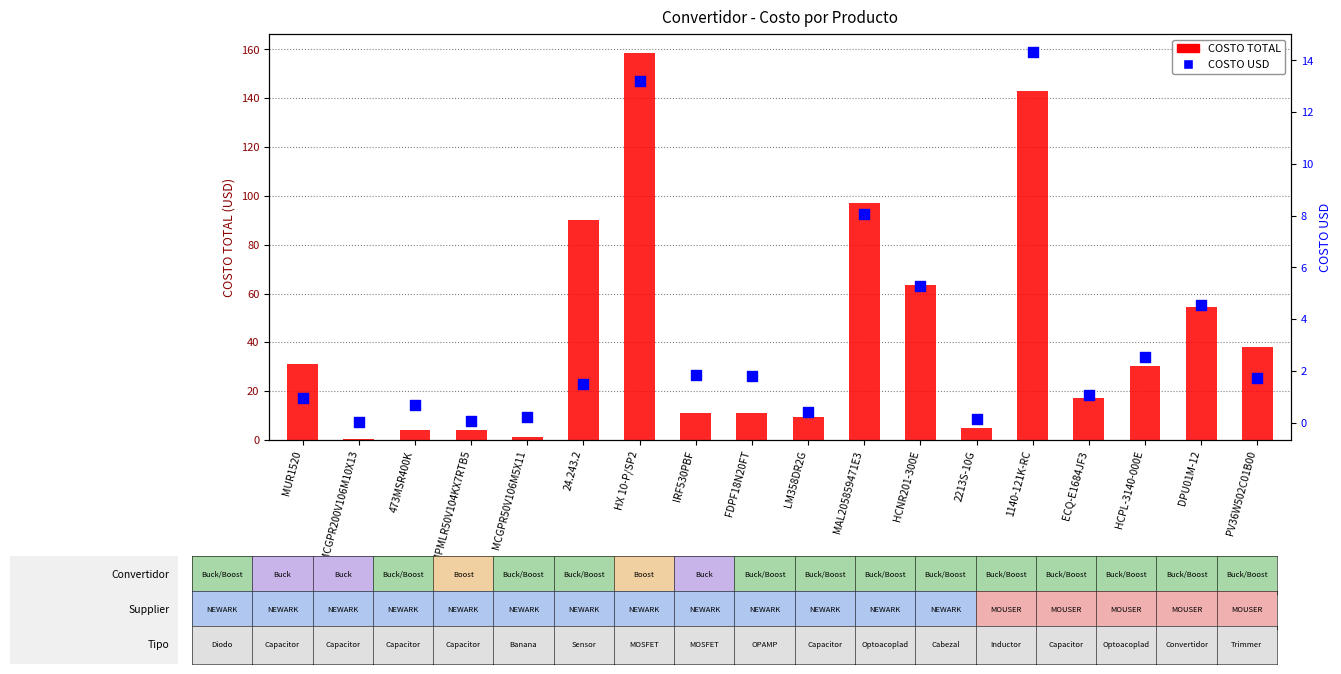

At which category is the sum across all series the highest?

HX 10-P/SP2